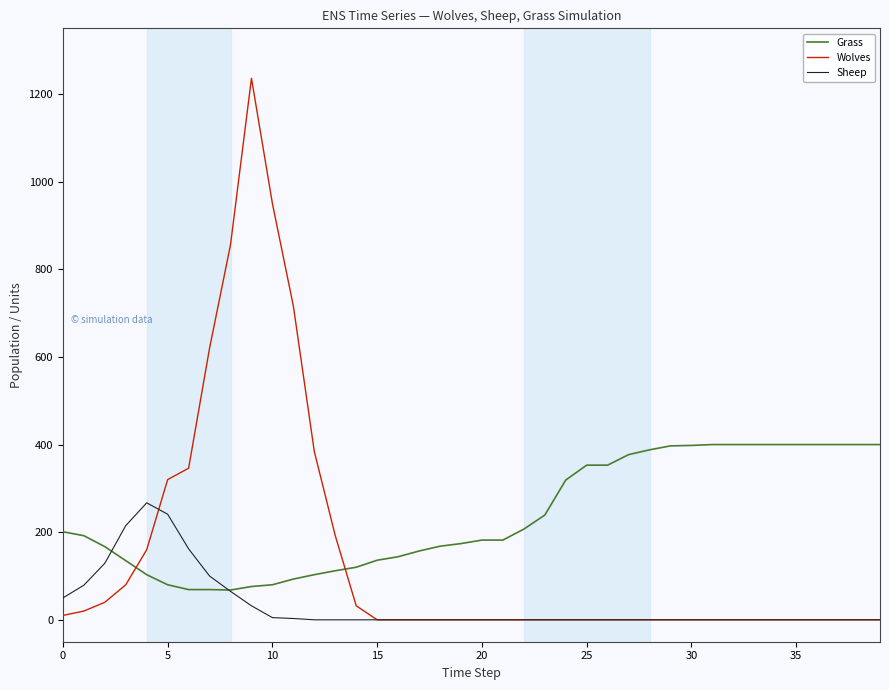

List the series in order of their peak value, highest first.

Wolves, Grass, Sheep